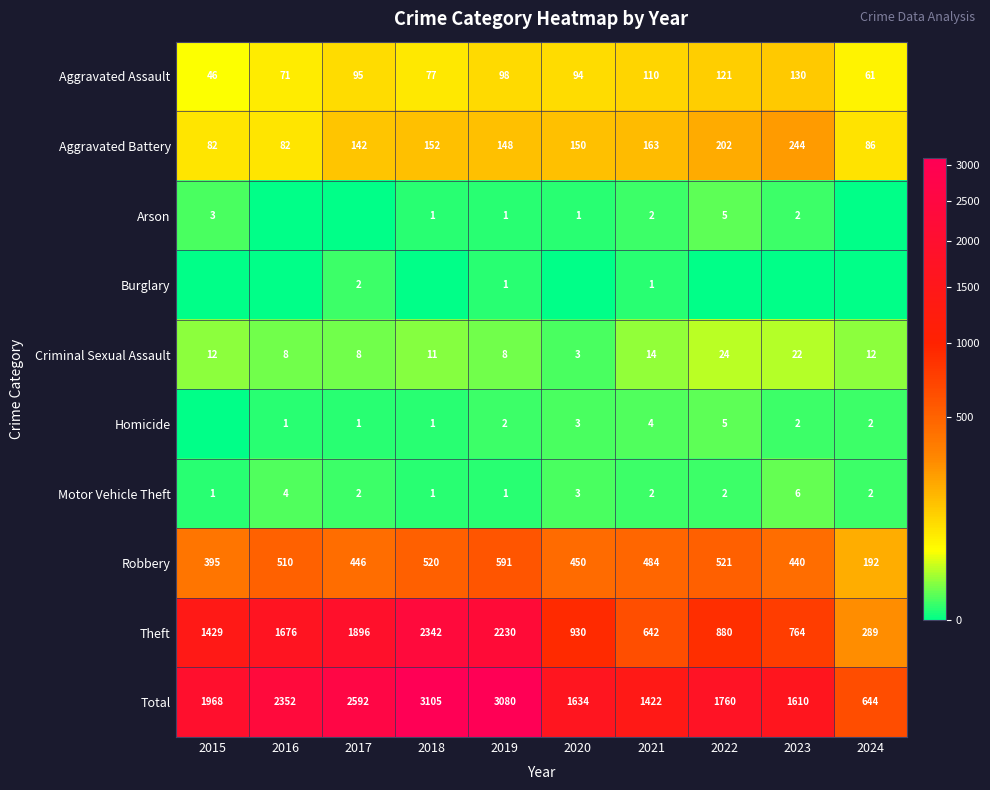

Which category has the highest value in the Aggravated Assault series?

2023